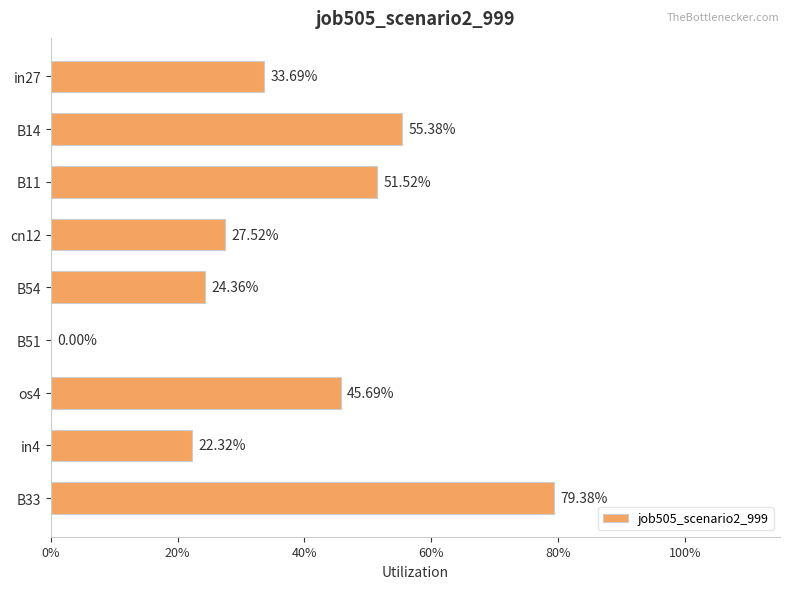

What is the maximum value shown in the chart?

0.8